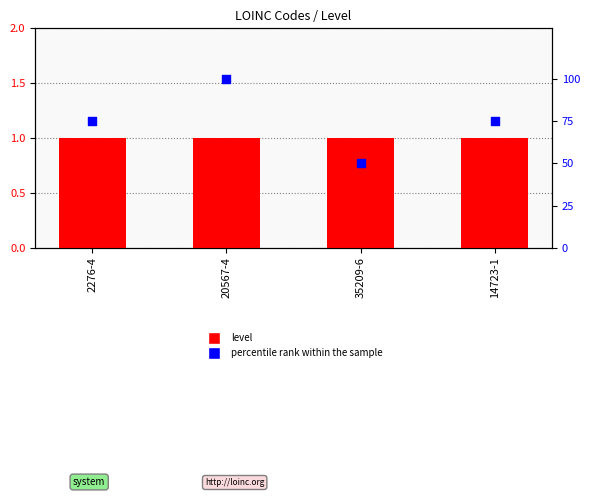

Is the value of level at 2276-4 greater than the value of percentile rank within the sample at 35209-6?

No